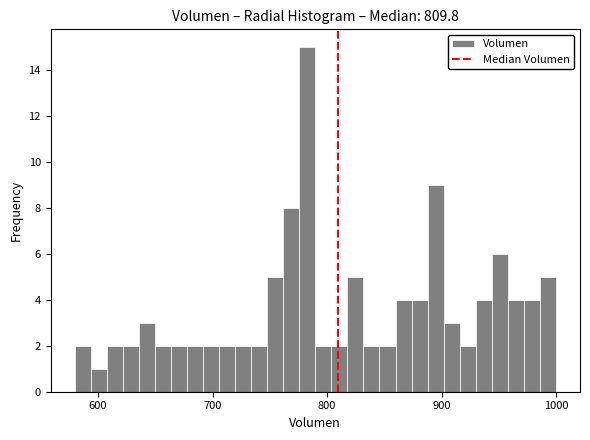

Read against the x-axis, roughly where is the centre of the tallest bar?

780